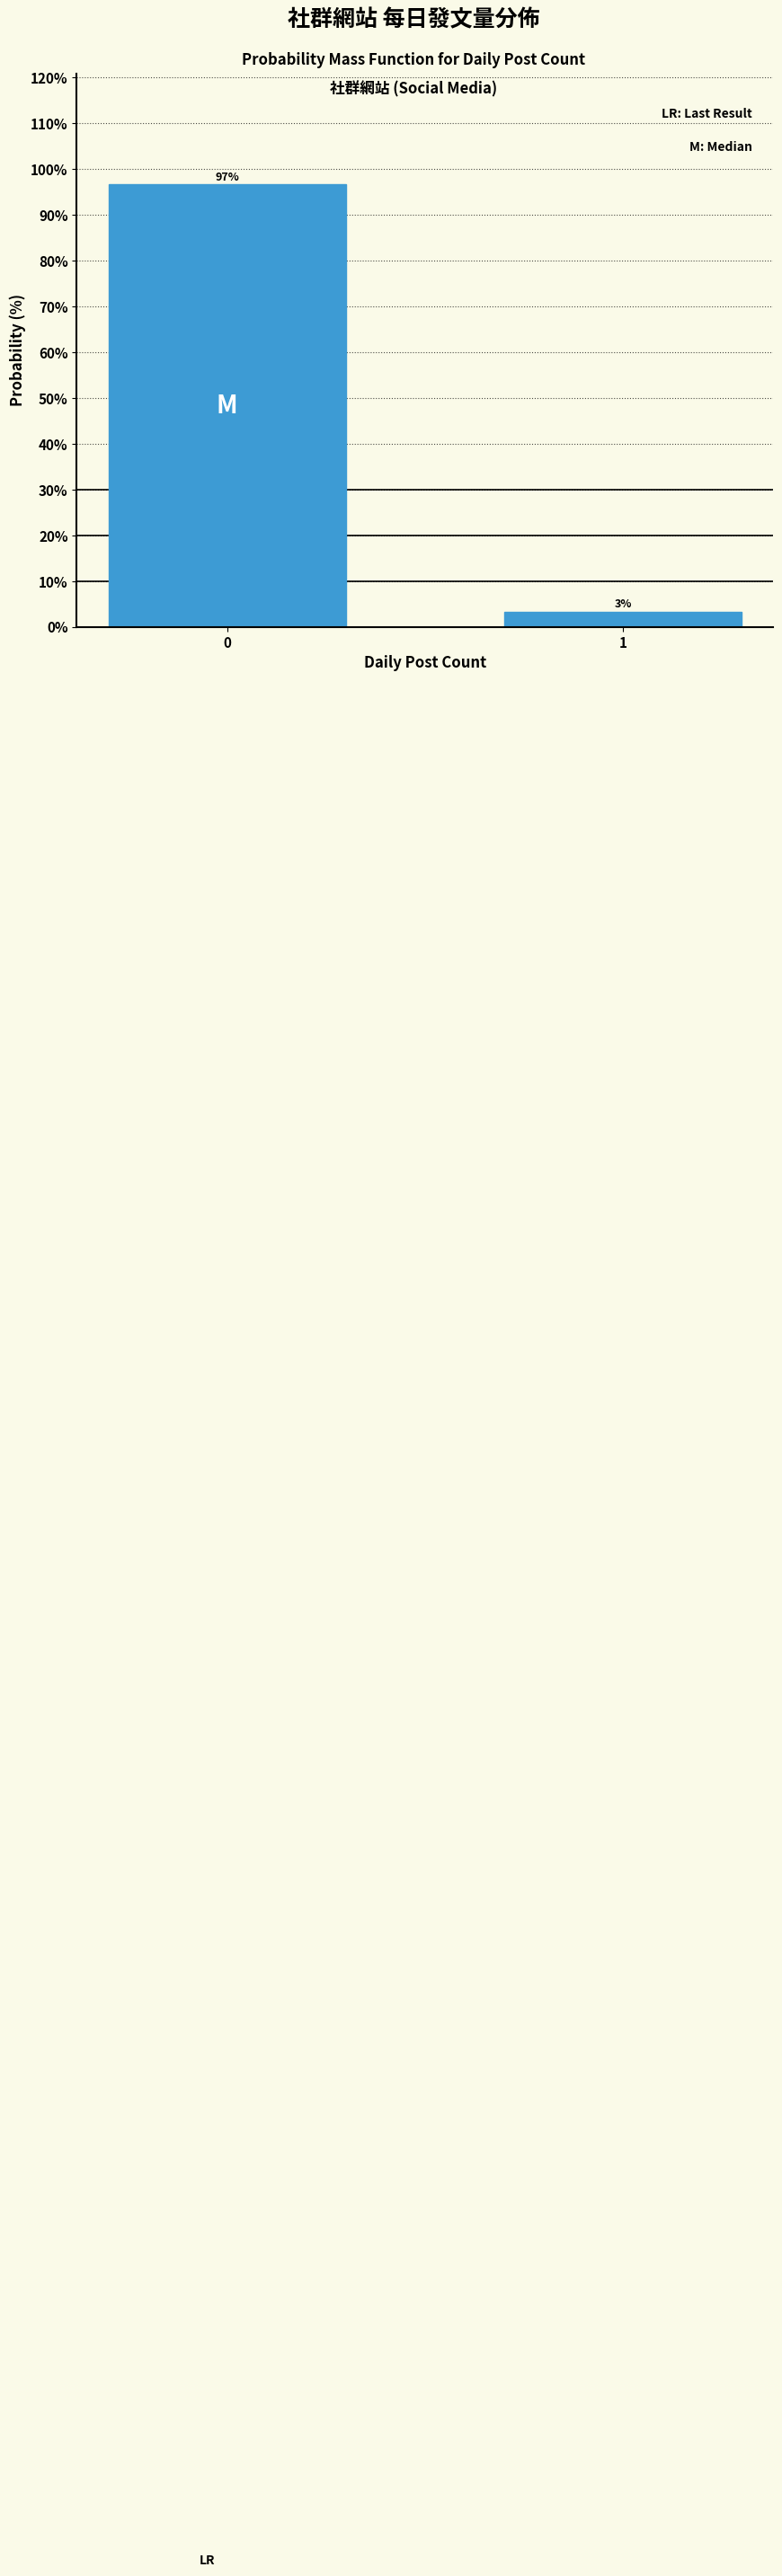

Is it true that the value at 0 is 53.0?

False